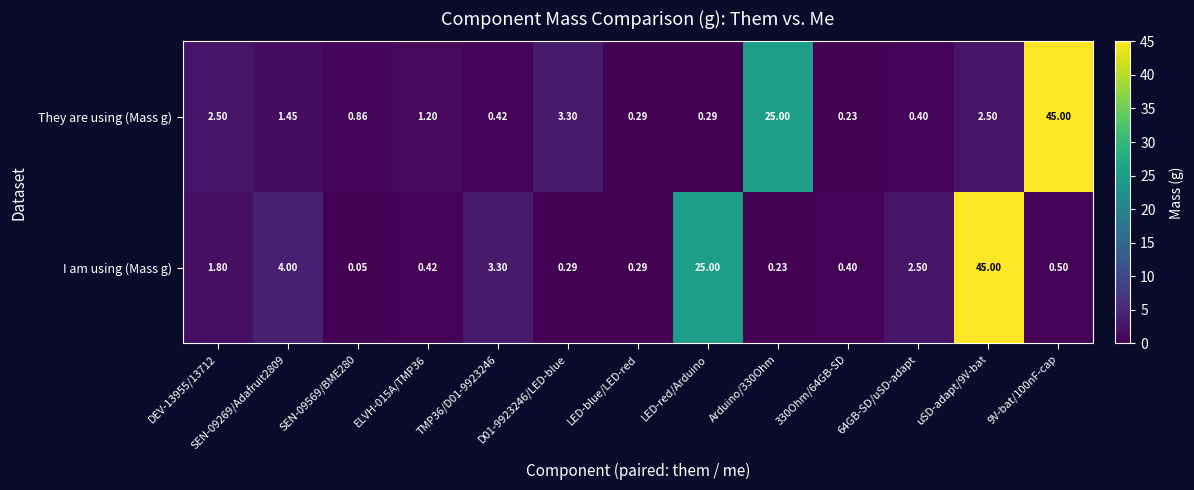

At DEV-13955/13712, list the series in order from smallest to largest.

I am using (Mass g), They are using (Mass g)